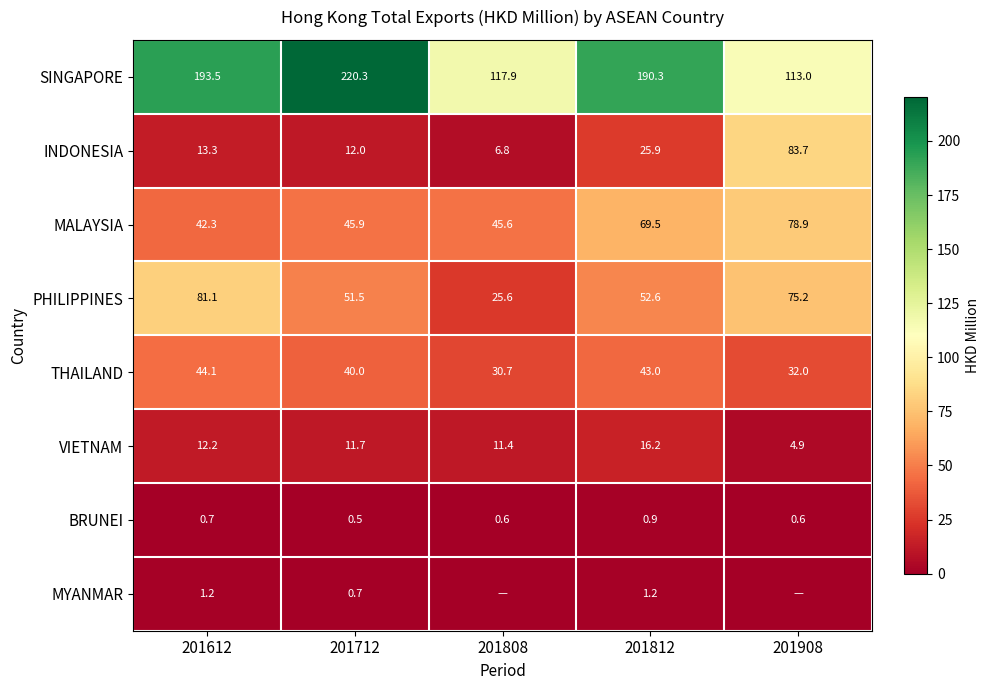

The BRUNEI series shows 0.6 at 201908. True or false?

True